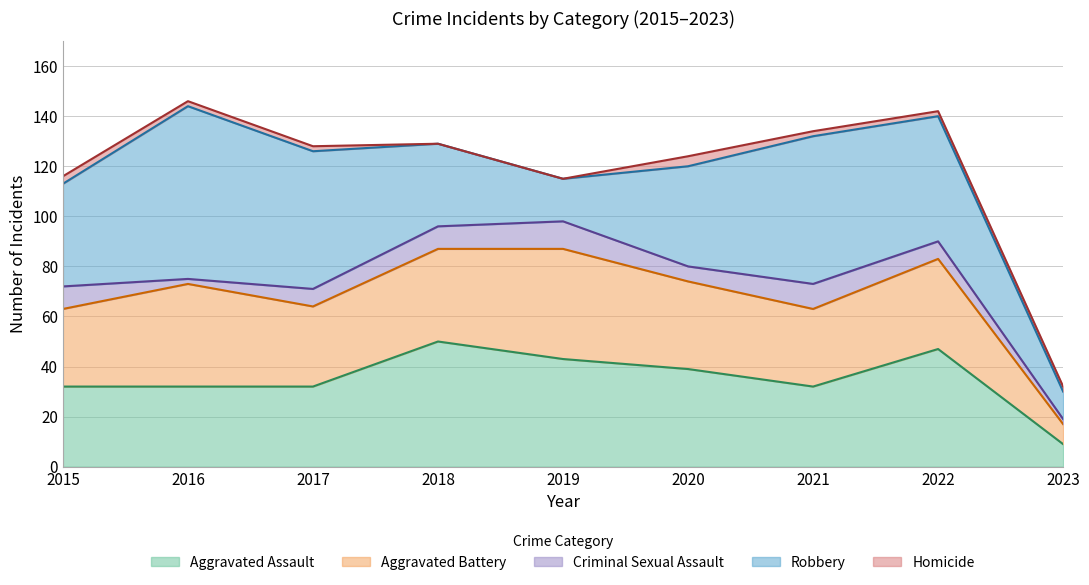

The Aggravated Assault series shows 32 at 2021. True or false?

True